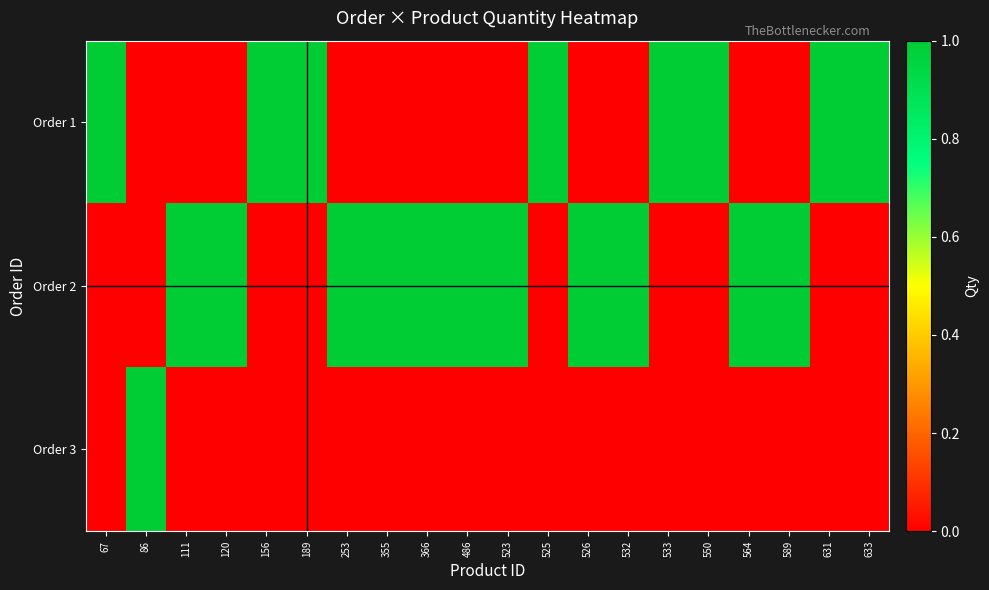

What is the difference between the highest and lowest values at 67?

1